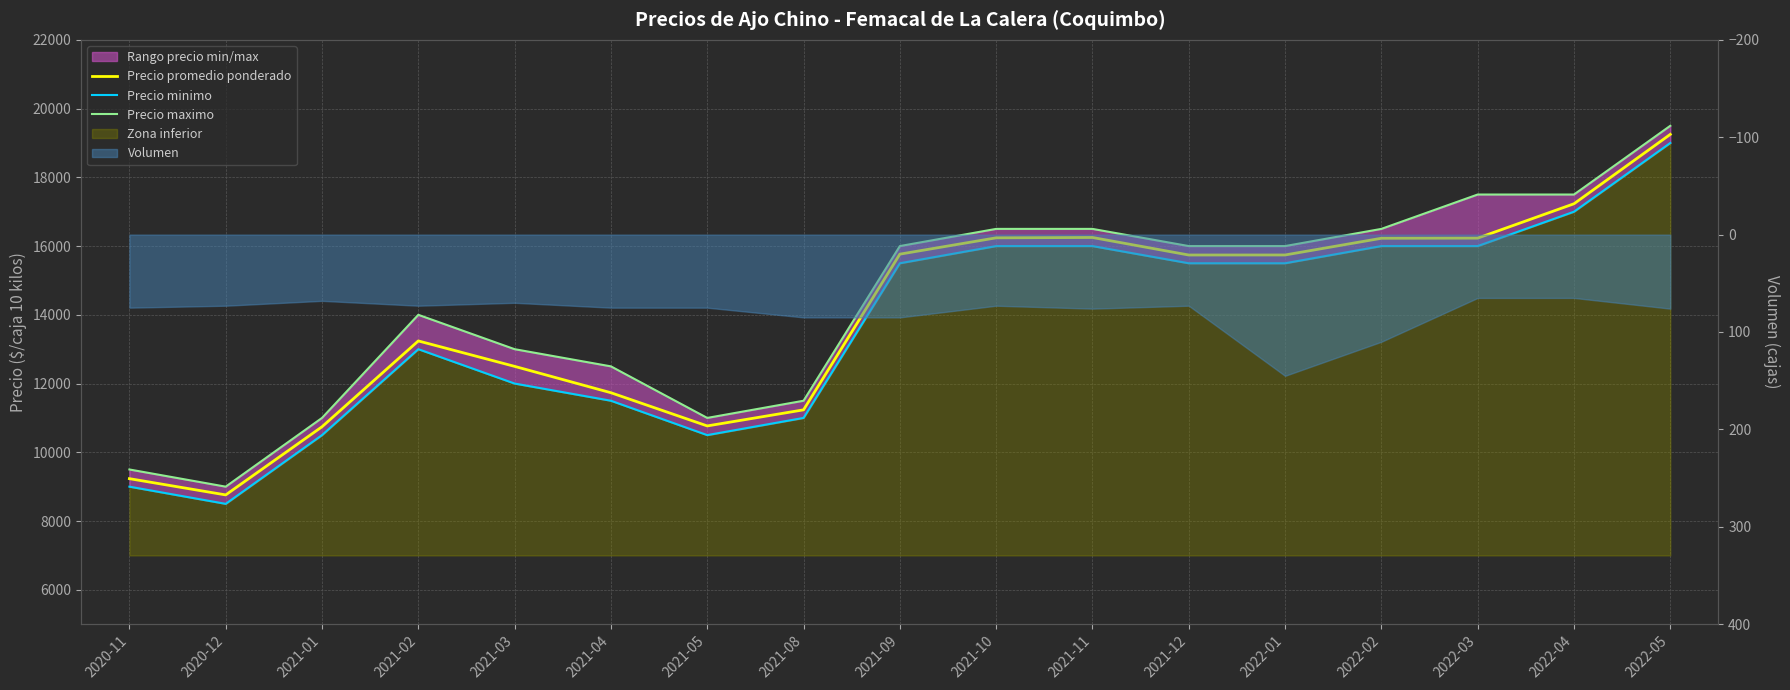

What is the difference between the second highest and second lowest values in the Precio maximo series?

8000